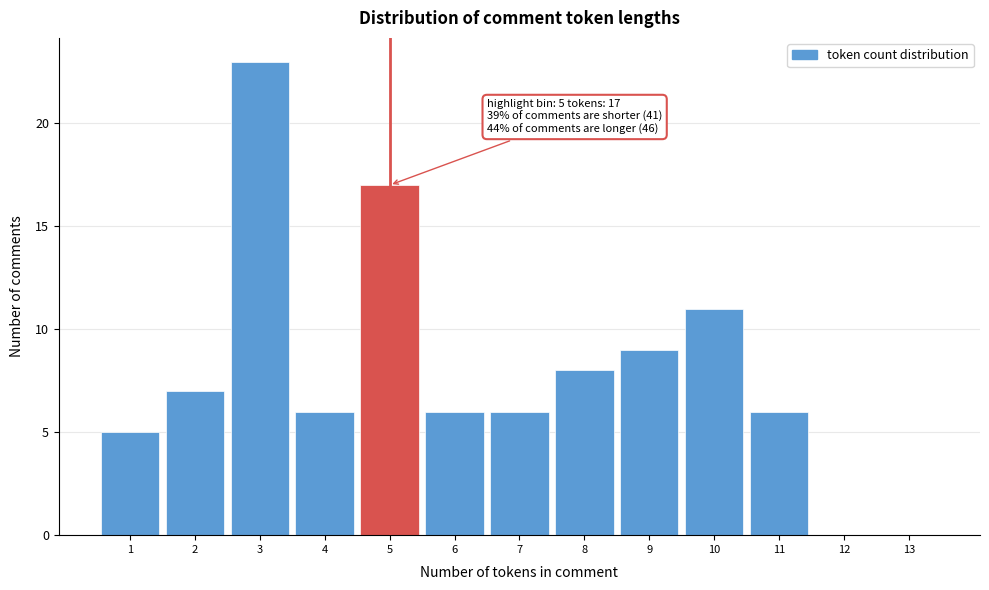

Over which range of the x-axis is the bar tallest?

2.5 to 3.5